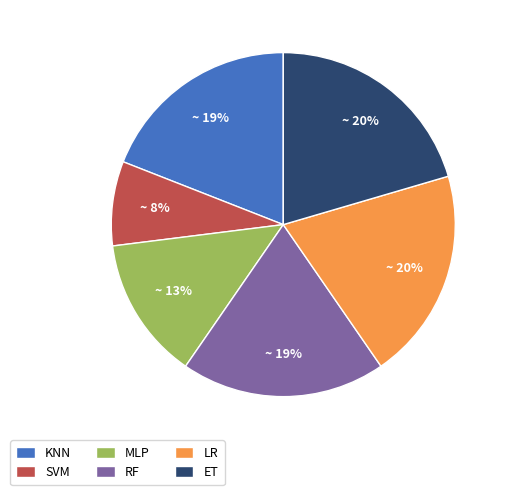

The SVM slice represents 19% of the pie. True or false?

False